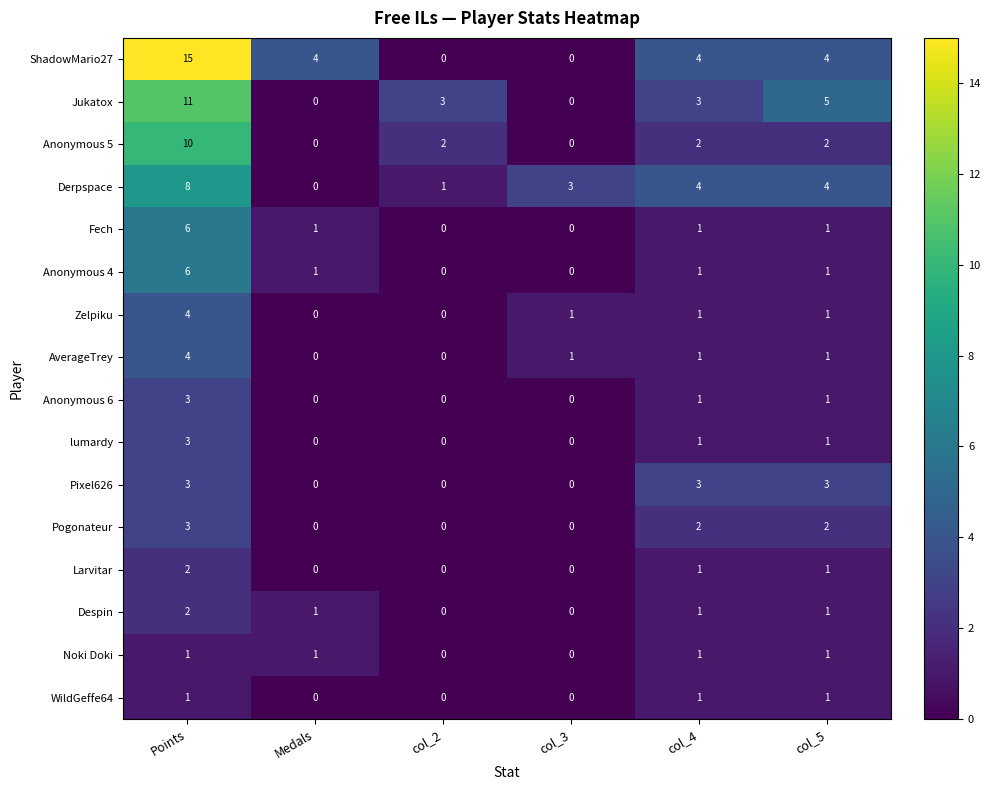

Which series has the largest range (max minus min)?

ShadowMario27